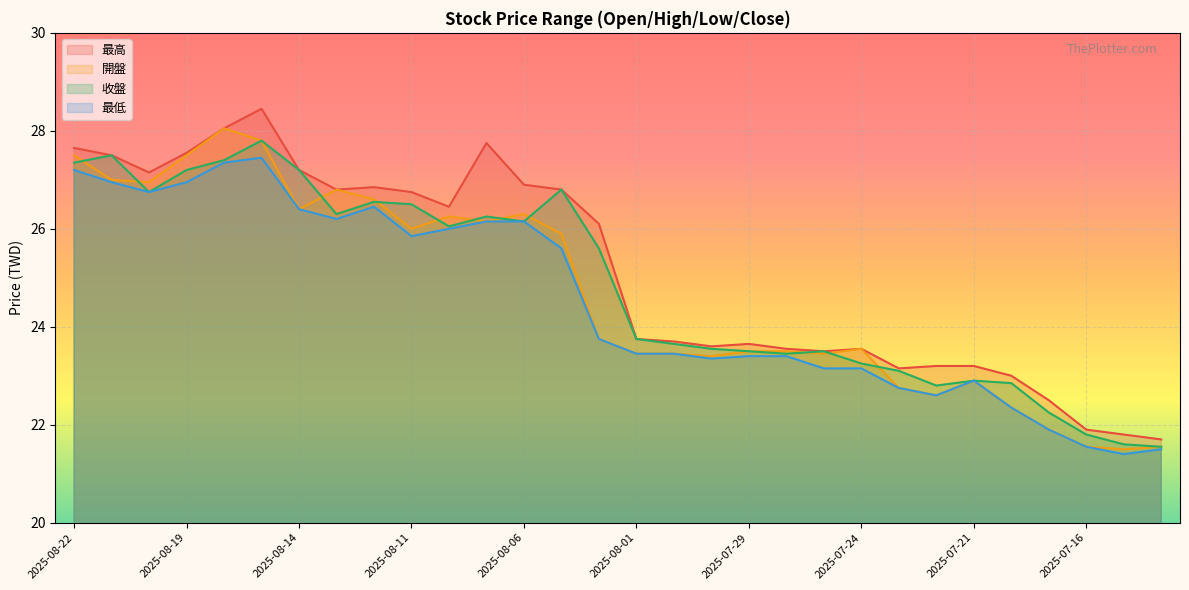

What is the label of the 16th point from the left?

2025-08-01